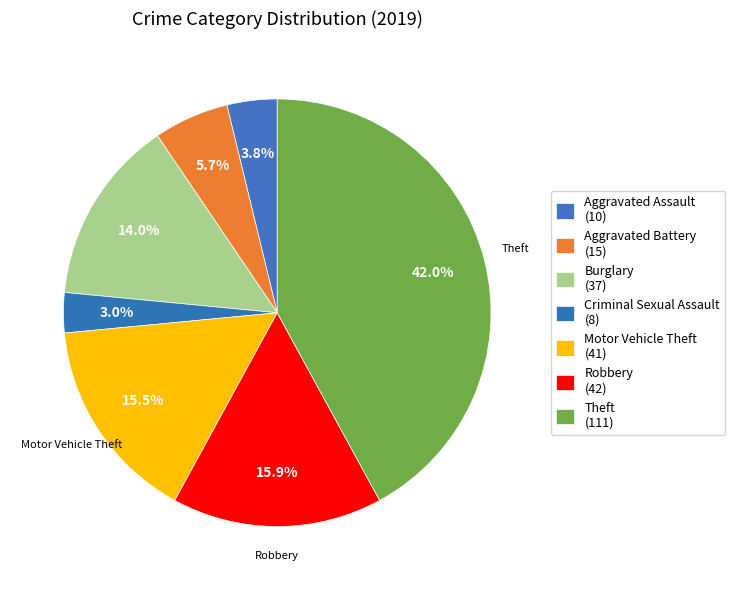

How many segments does this pie chart have?

7